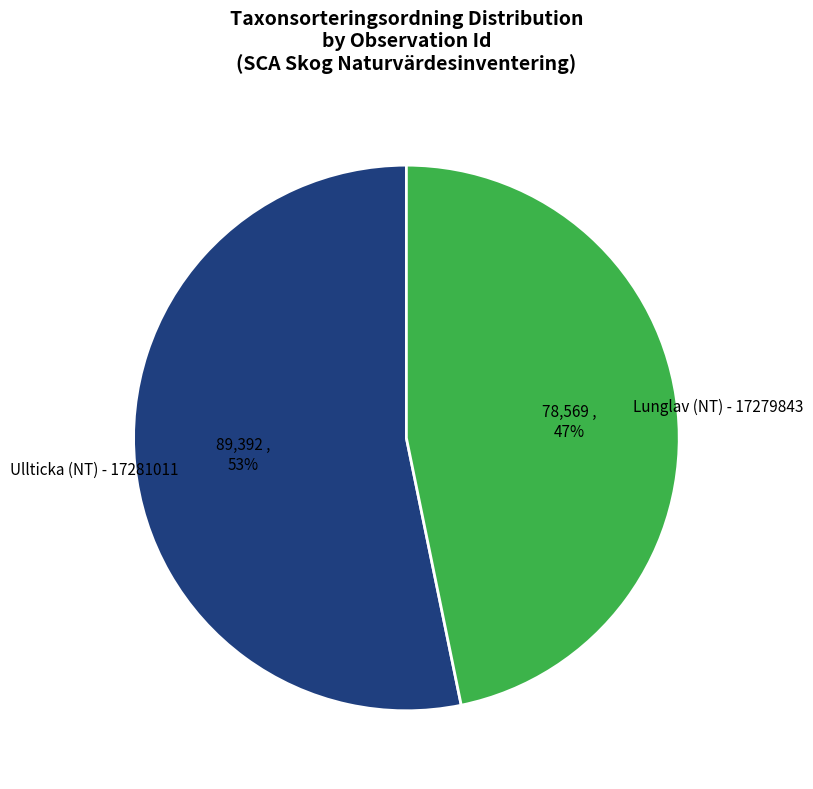

Which slice is the smallest?

Lunglav (NT) - 17279843